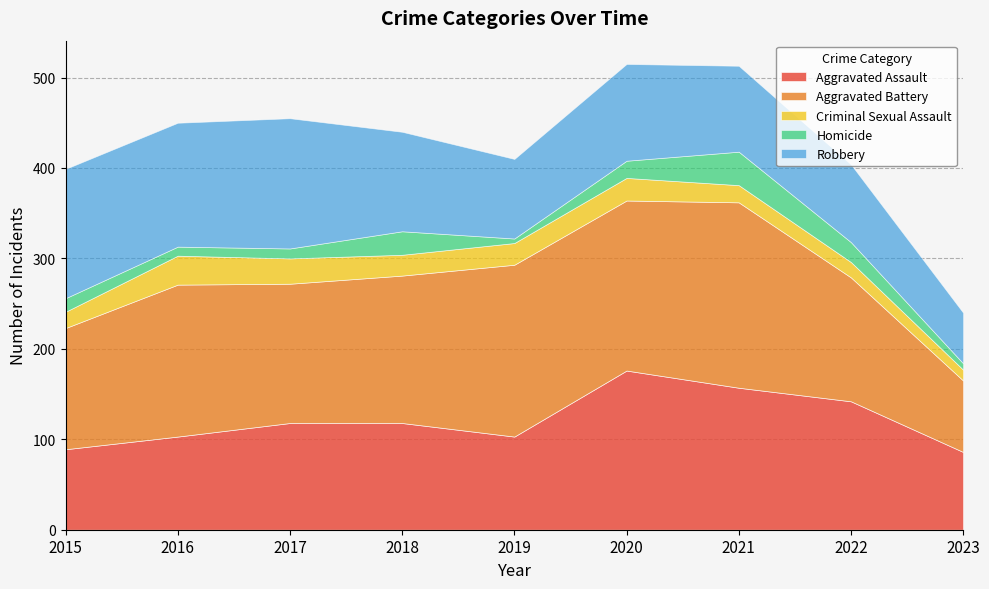

What is the average value of the Criminal Sexual Assault series?

22